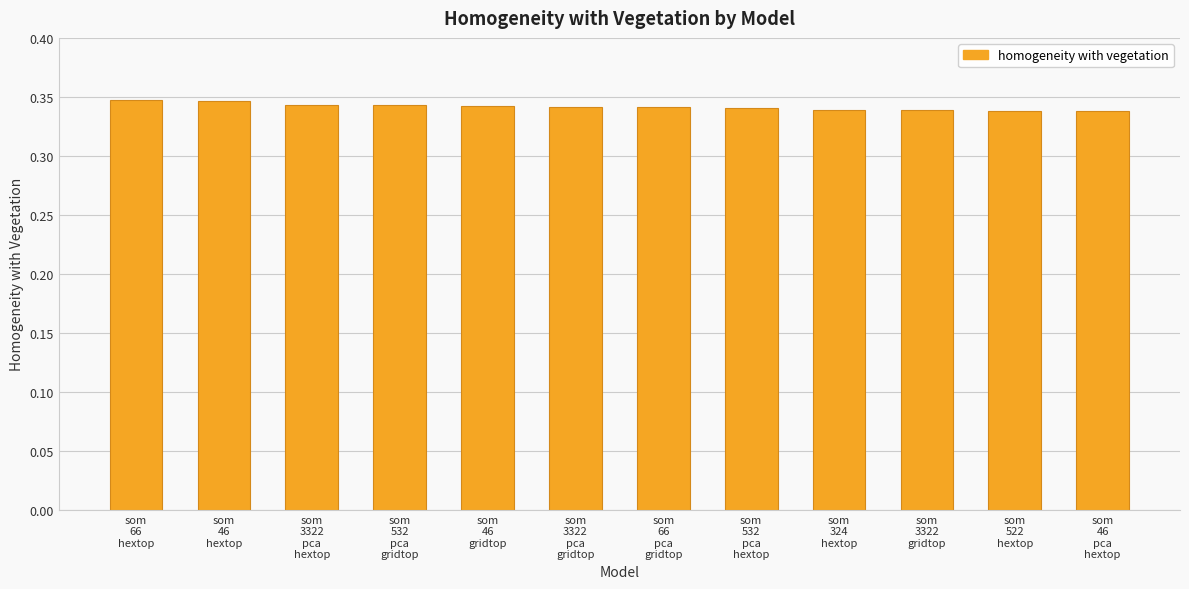

What is the sum of all values?

4.1